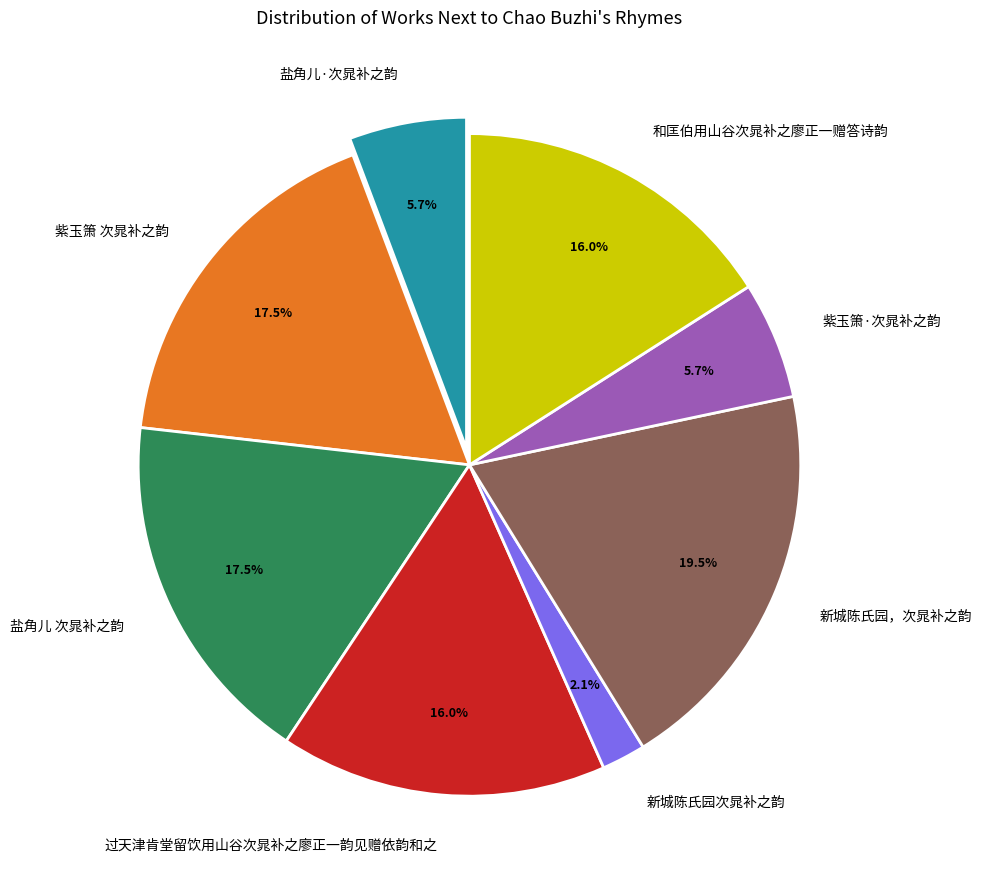

To the nearest percent, what is the average slice percentage?

12%